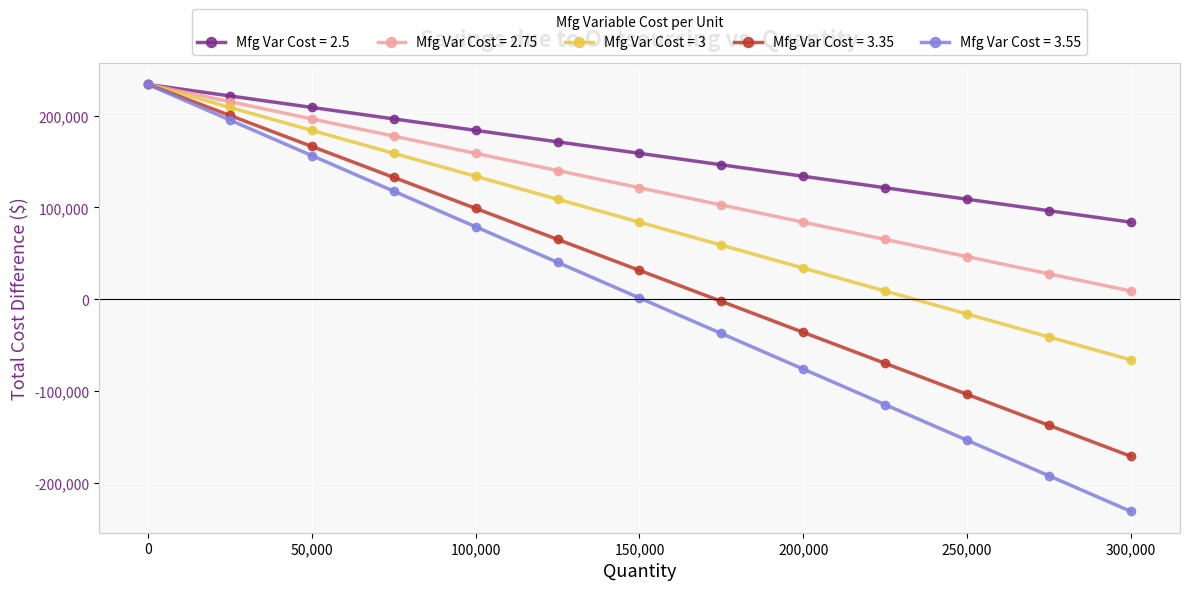

Does the chart have visible grid lines?

Yes